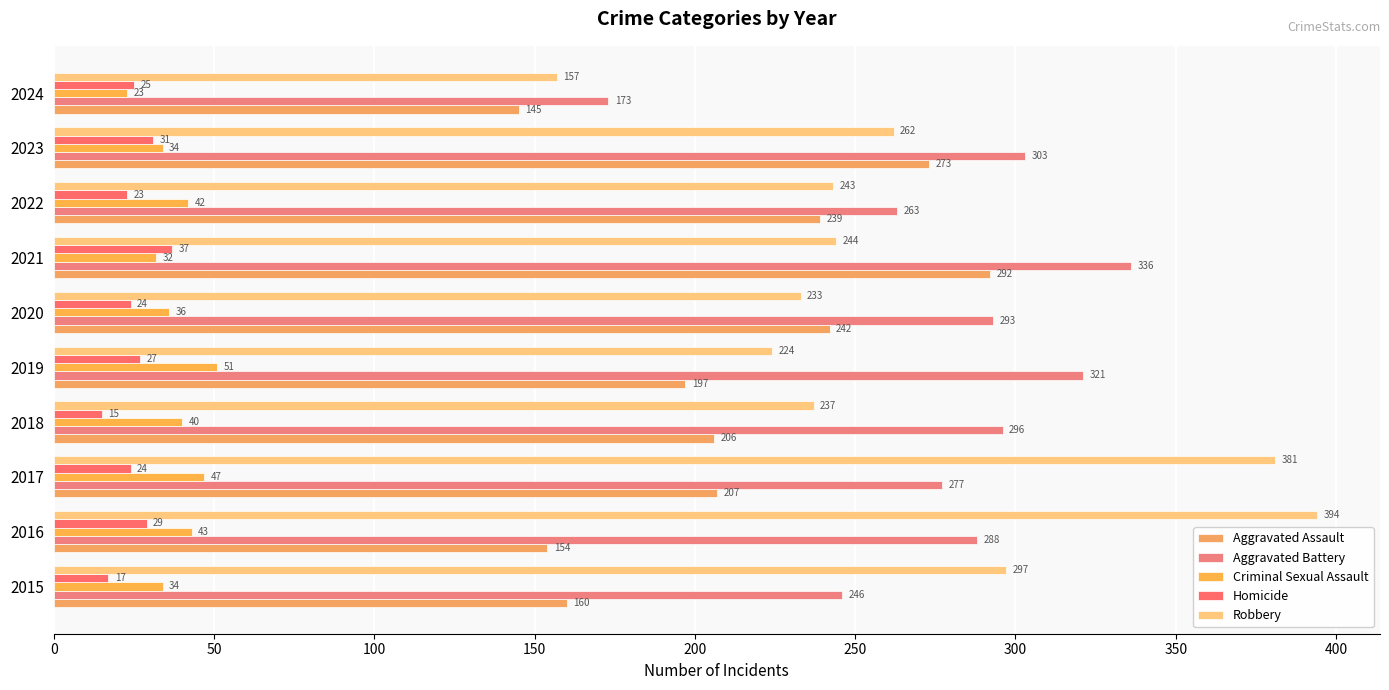

What is the highest value of the Robbery series?

394